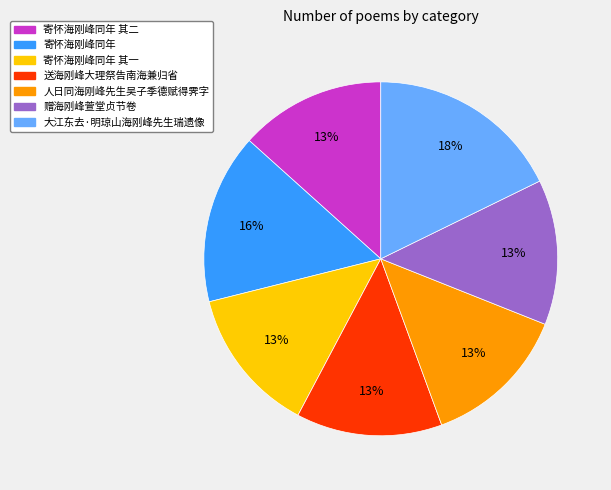

Is the sum of 送海刚峰大理祭告南海兼归省 and 寄怀海刚峰同年 其二 greater than half?

No